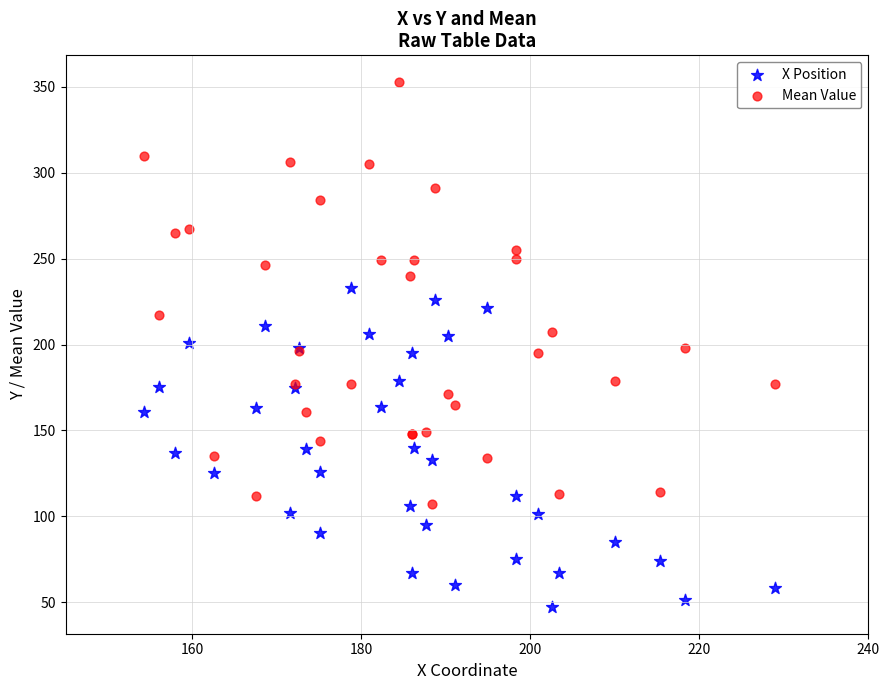

Which series reaches the maximum Y coordinate?

Mean Value